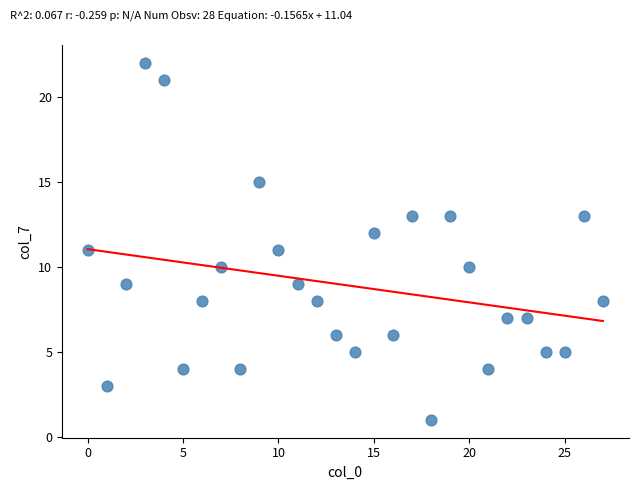

What is the range of Y values (max minus min)?

21